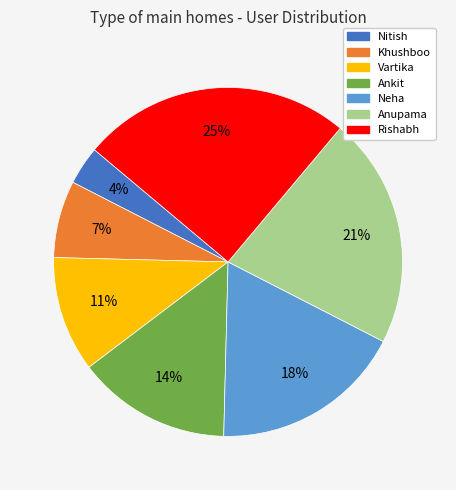

Is there a majority slice in this chart?

No